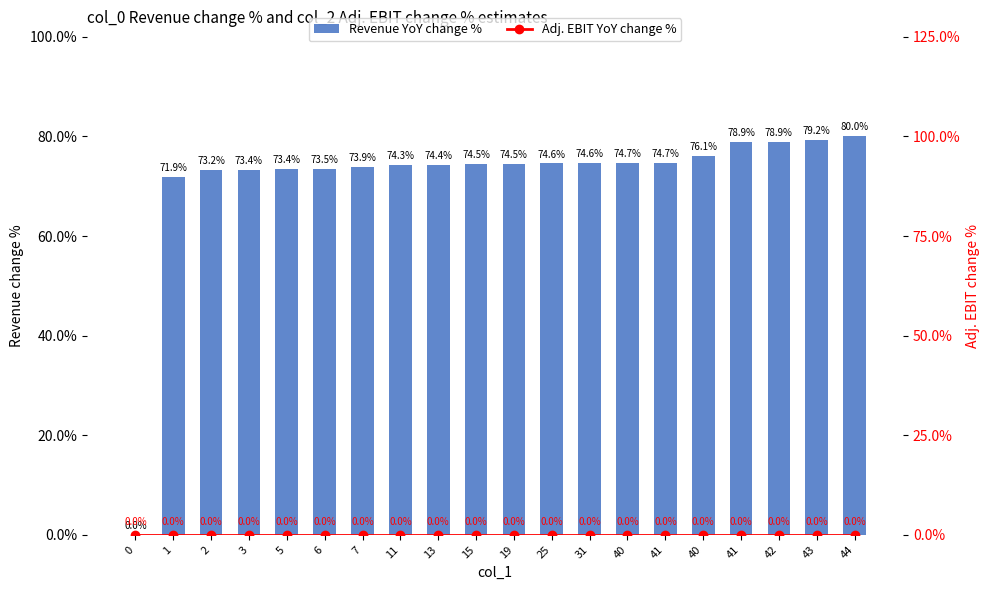

Which has a higher value, 43 or 25?

43